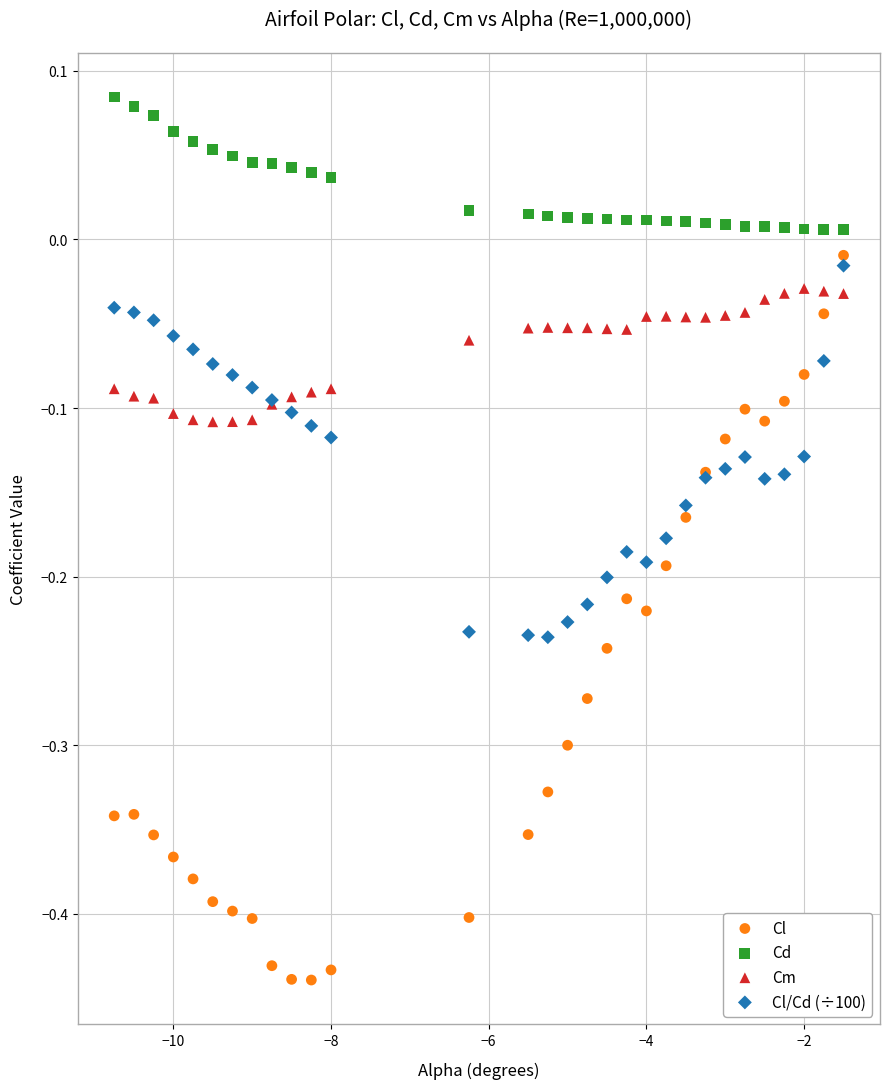

Which series has the widest spread of Y values?

Cl